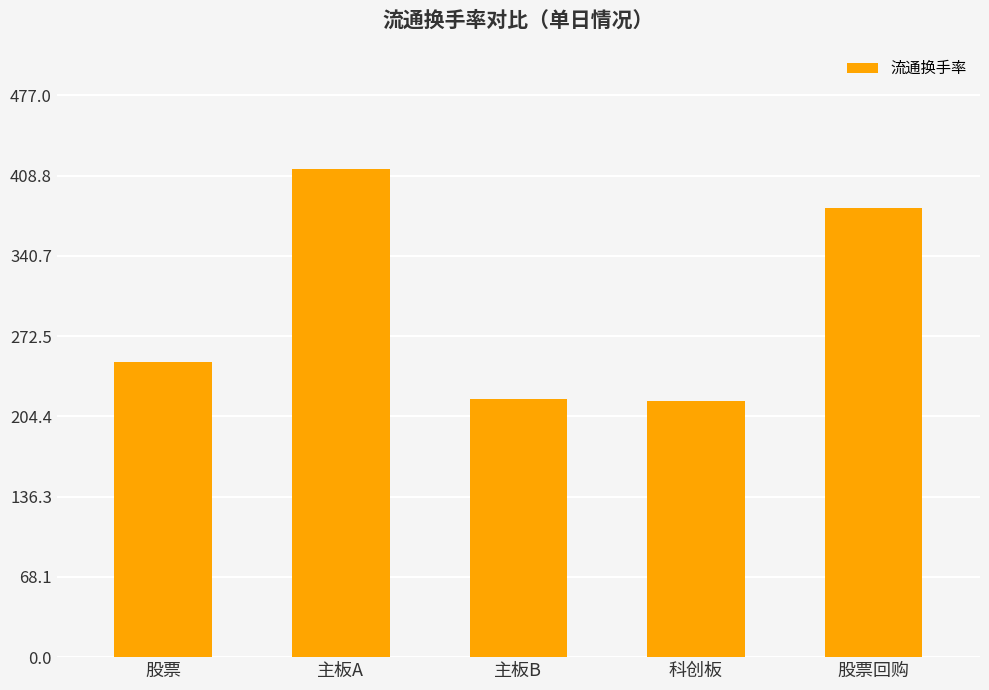

What is the label of the 5th bar from the right?

股票